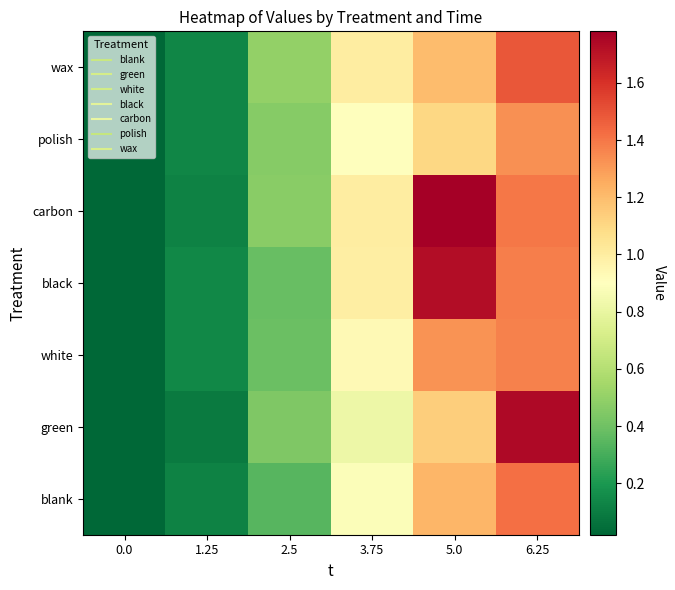

Reading left to right, transcribe all the data shown in this chart.

blank: 0.0=0.0	1.25=0.1	2.5=0.3	3.75=0.9	5.0=1.2	6.25=1.4
green: 0.0=0.0	1.25=0.1	2.5=0.4	3.75=0.8	5.0=1.1	6.25=1.7
white: 0.0=0.0	1.25=0.1	2.5=0.4	3.75=0.9	5.0=1.3	6.25=1.4
black: 0.0=0.0	1.25=0.1	2.5=0.4	3.75=1.0	5.0=1.7	6.25=1.4
carbon: 0.0=0.0	1.25=0.1	2.5=0.5	3.75=1.0	5.0=1.8	6.25=1.4
polish: 0.0=0.0	1.25=0.1	2.5=0.5	3.75=0.9	5.0=1.1	6.25=1.3
wax: 0.0=0.0	1.25=0.1	2.5=0.5	3.75=1.0	5.0=1.2	6.25=1.5